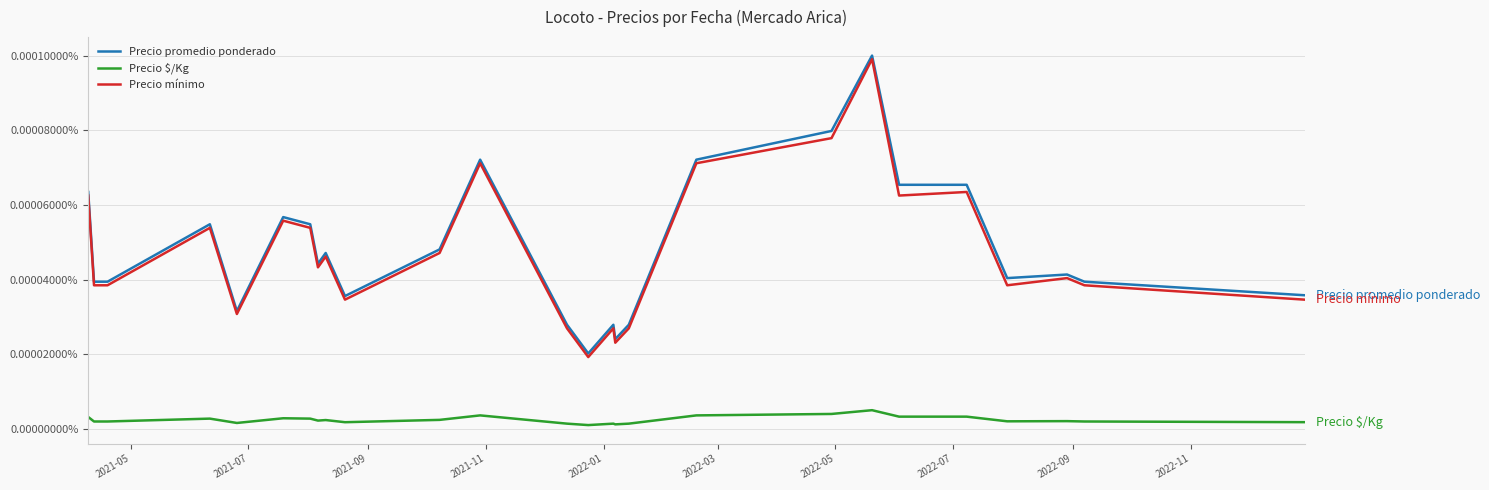

True or false: Precio $/Kg and Precio promedio ponderado cross at least once.

False